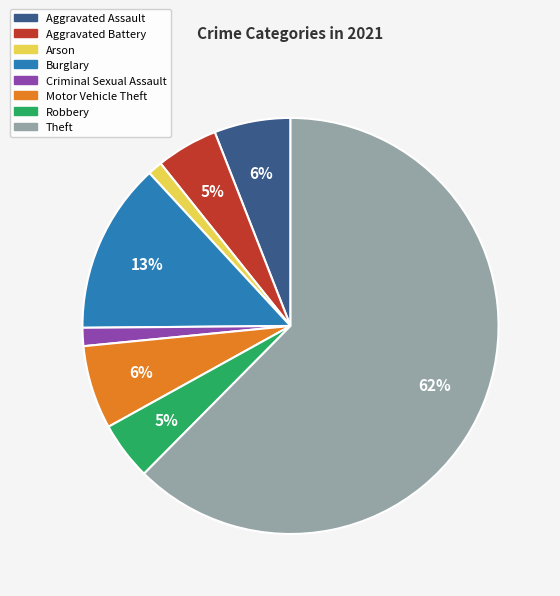

Which slice represents more than half of the pie?

Theft